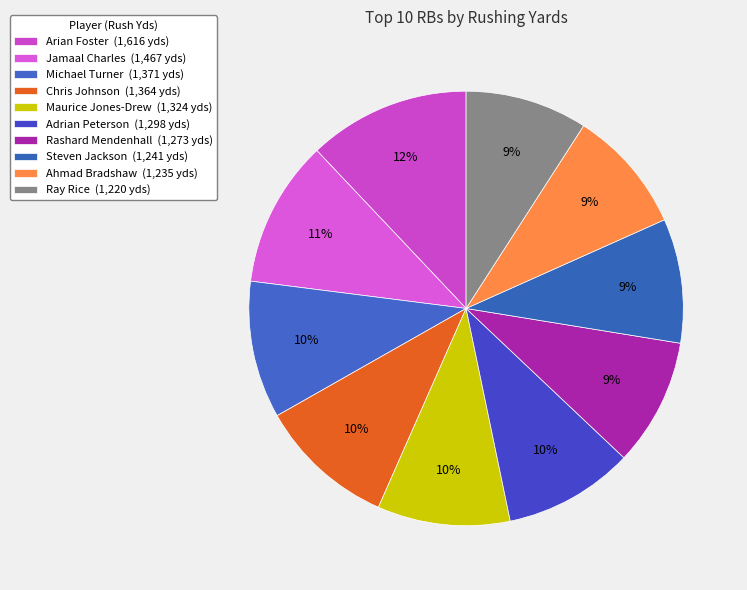

How many segments does this pie chart have?

10